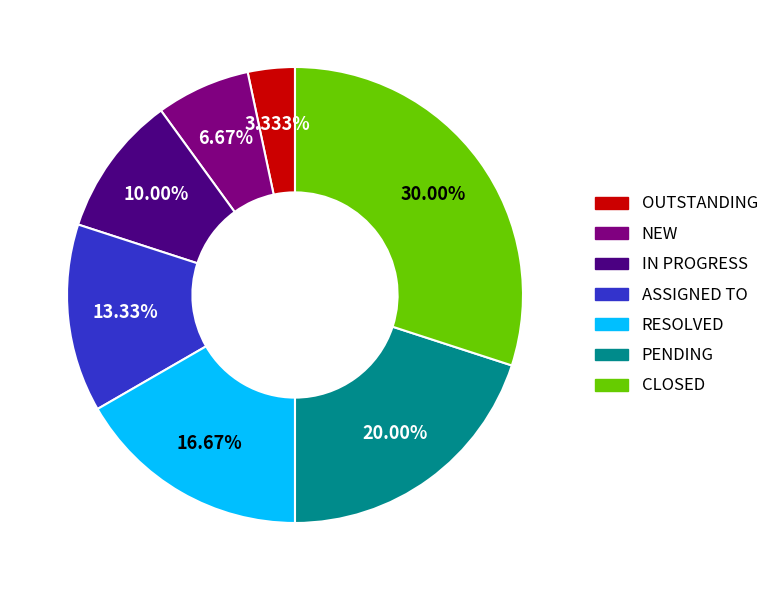

How many segments does this pie chart have?

7